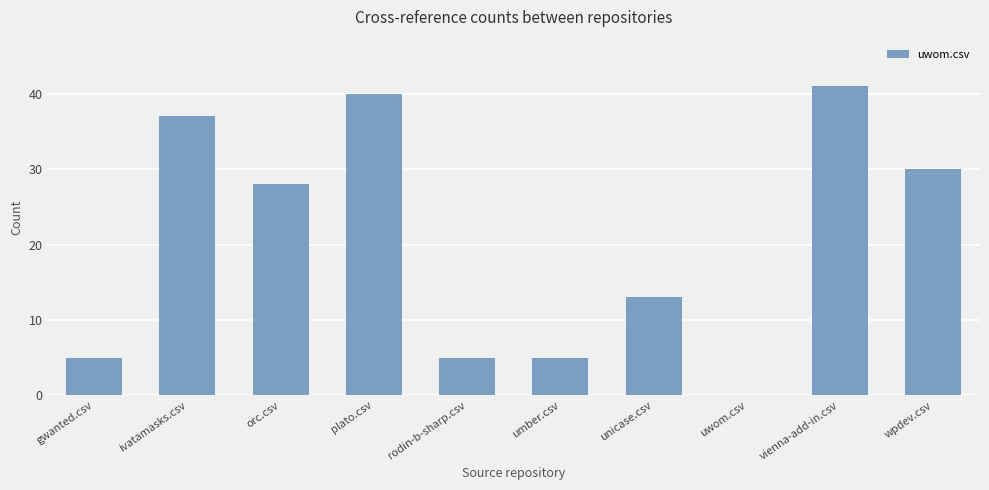

Reading right to left, list all the values displayed in this chart.

wpdev.csv=30	vienna-add-in.csv=41	uwom.csv=0	unicase.csv=13	umber.csv=5	rodin-b-sharp.csv=5	plato.csv=40	orc.csv=28	ivatamasks.csv=37	gwanted.csv=5